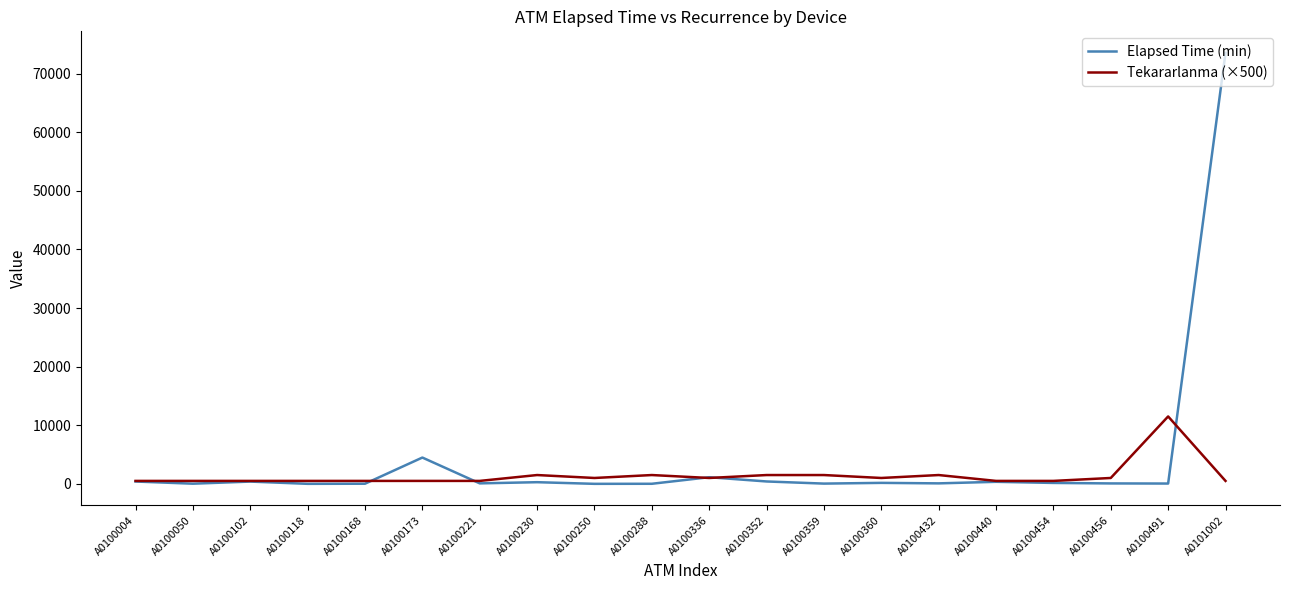

At how many categories does at least one series exceed 60342?

1